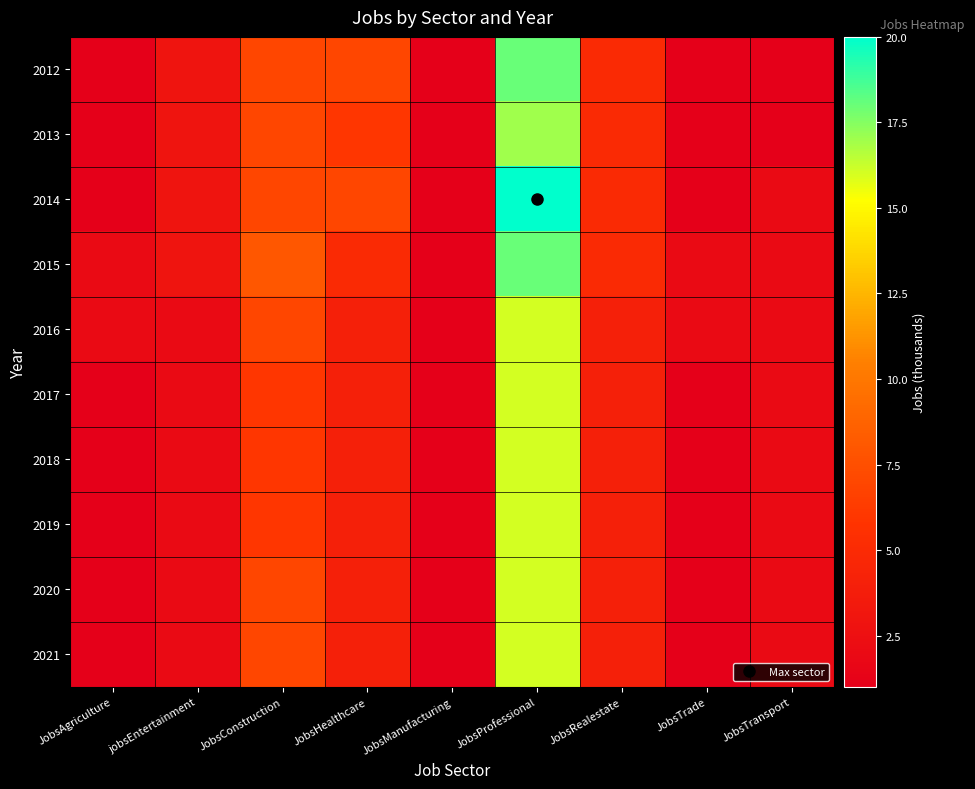

Reading left to right, extract all data points from this chart.

2012: JobsAgriculture=1	jobsEntertainment=3	JobsConstruction=7	JobsHealthcare=7	JobsManufacturing=1	JobsProfessional=18	JobsRealestate=5	JobsTrade=1	JobsTransport=1
2013: JobsAgriculture=1	jobsEntertainment=3	JobsConstruction=7	JobsHealthcare=6	JobsManufacturing=1	JobsProfessional=17	JobsRealestate=5	JobsTrade=1	JobsTransport=1
2014: JobsAgriculture=1	jobsEntertainment=3	JobsConstruction=7	JobsHealthcare=7	JobsManufacturing=1	JobsProfessional=20	JobsRealestate=5	JobsTrade=1	JobsTransport=2
2015: JobsAgriculture=2	jobsEntertainment=3	JobsConstruction=8	JobsHealthcare=5	JobsManufacturing=1	JobsProfessional=18	JobsRealestate=5	JobsTrade=2	JobsTransport=2
2016: JobsAgriculture=2	jobsEntertainment=2	JobsConstruction=7	JobsHealthcare=4	JobsManufacturing=1	JobsProfessional=16	JobsRealestate=4	JobsTrade=2	JobsTransport=2
2017: JobsAgriculture=1	jobsEntertainment=2	JobsConstruction=6	JobsHealthcare=4	JobsManufacturing=1	JobsProfessional=16	JobsRealestate=4	JobsTrade=1	JobsTransport=2
2018: JobsAgriculture=1	jobsEntertainment=2	JobsConstruction=6	JobsHealthcare=4	JobsManufacturing=1	JobsProfessional=16	JobsRealestate=4	JobsTrade=1	JobsTransport=2
2019: JobsAgriculture=1	jobsEntertainment=2	JobsConstruction=6	JobsHealthcare=4	JobsManufacturing=1	JobsProfessional=16	JobsRealestate=4	JobsTrade=1	JobsTransport=2
2020: JobsAgriculture=1	jobsEntertainment=2	JobsConstruction=7	JobsHealthcare=4	JobsManufacturing=1	JobsProfessional=16	JobsRealestate=4	JobsTrade=1	JobsTransport=2
2021: JobsAgriculture=1	jobsEntertainment=2	JobsConstruction=7	JobsHealthcare=4	JobsManufacturing=1	JobsProfessional=16	JobsRealestate=4	JobsTrade=1	JobsTransport=2